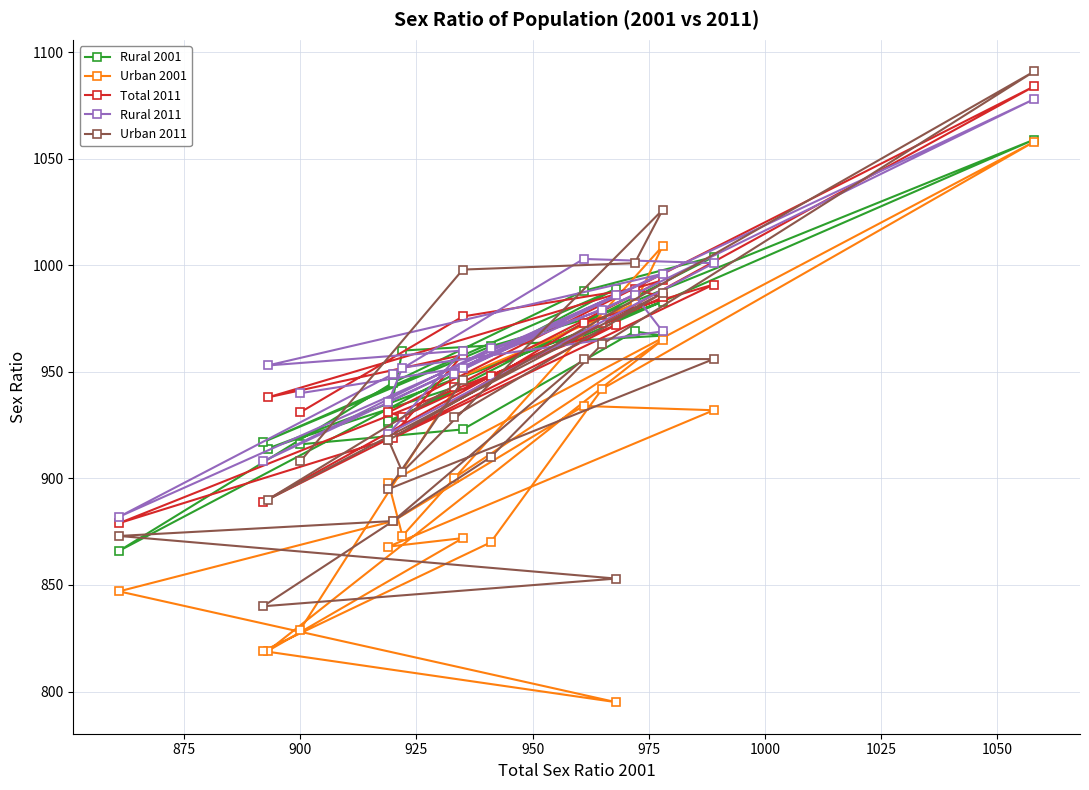

What are all the series names shown in the legend?

Rural 2001, Urban 2001, Total 2011, Rural 2011, Urban 2011